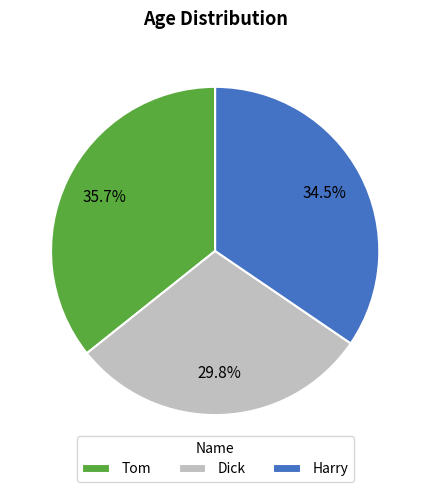

What is the largest slice in the pie chart?

Tom